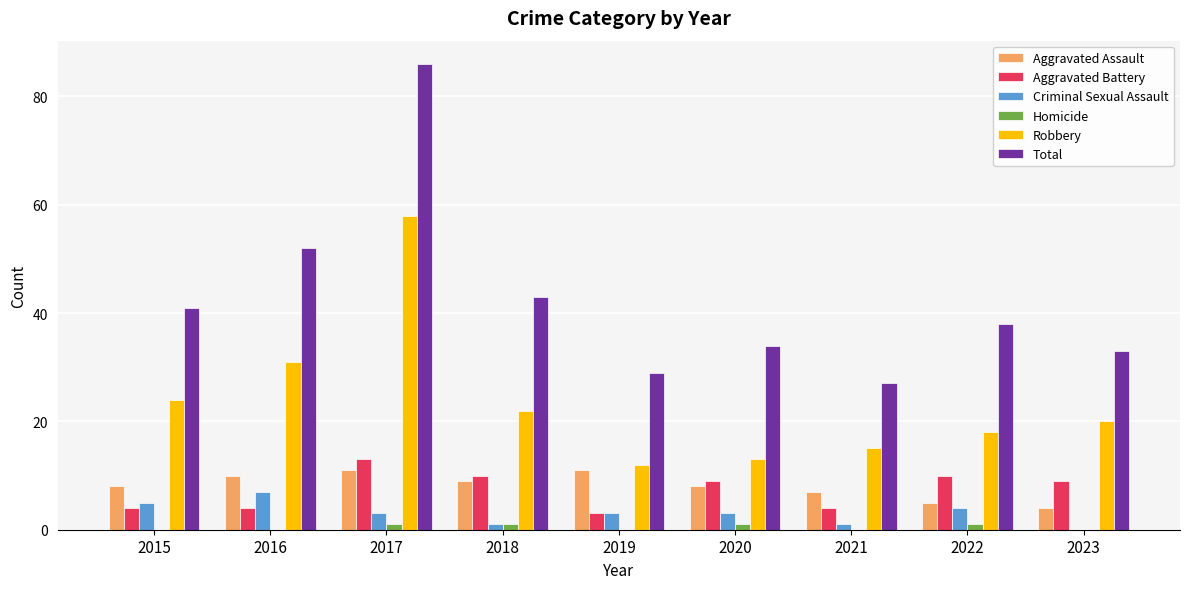

Is the value of Total at 2020 greater than the value of Aggravated Assault at 2020?

Yes